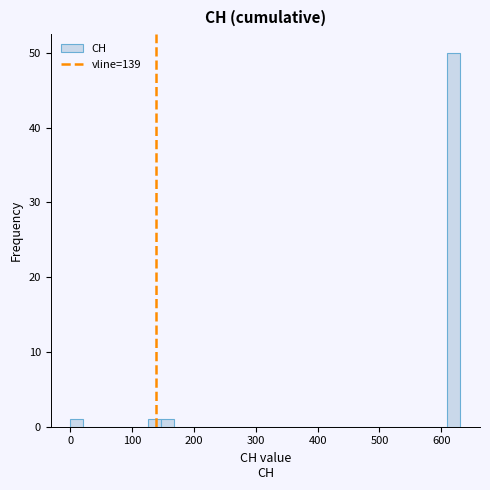

Read against the x-axis, roughly where is the centre of the tallest bar?

620